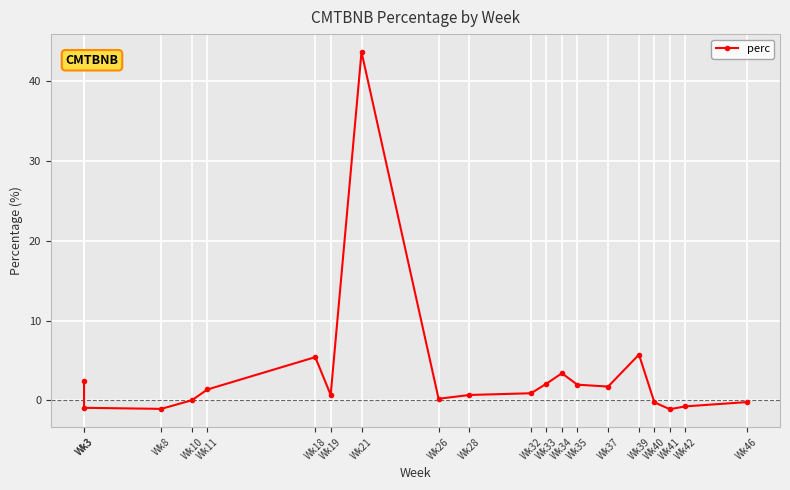

True or false: the data shows -1.1 at Wk41.

True